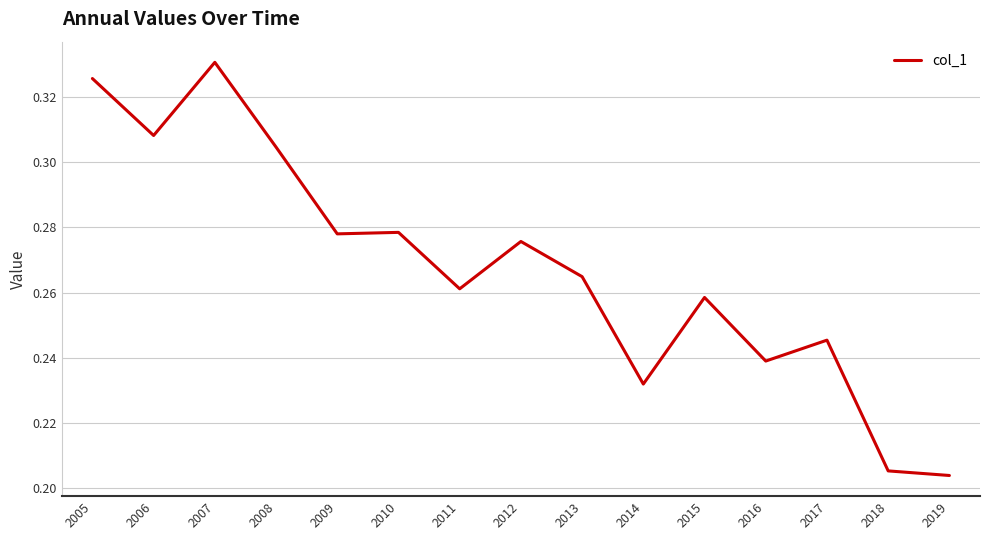

At which category does the data reach its first local peak?

2007